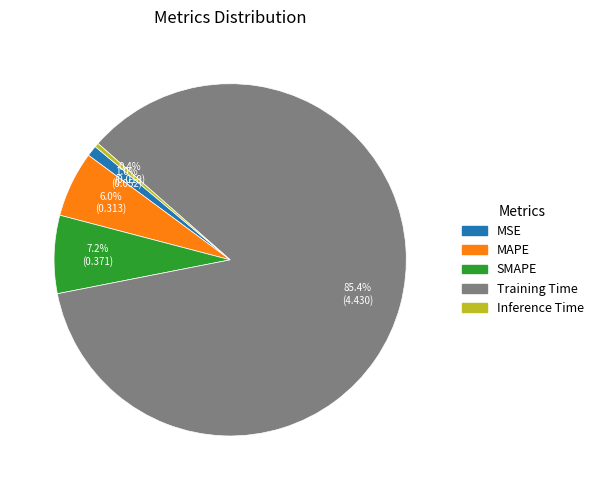

Which slice is the largest?

Training Time